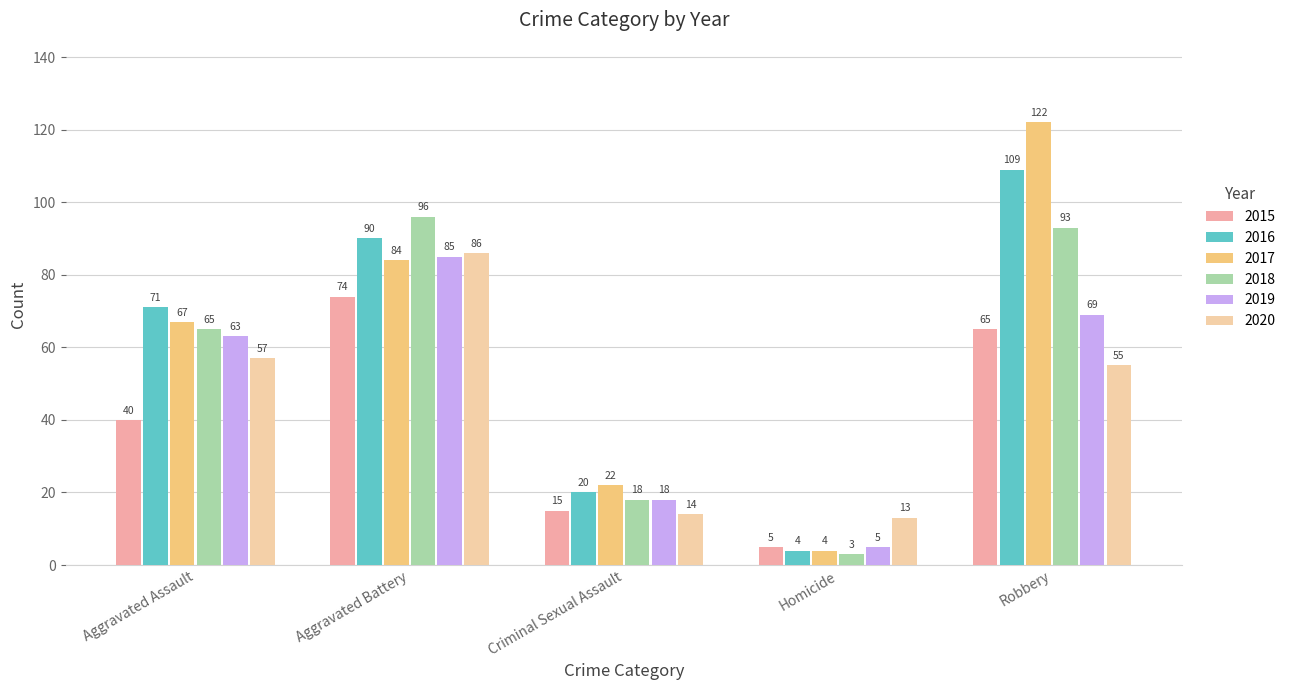

Which series has the largest range (max minus min)?

2017